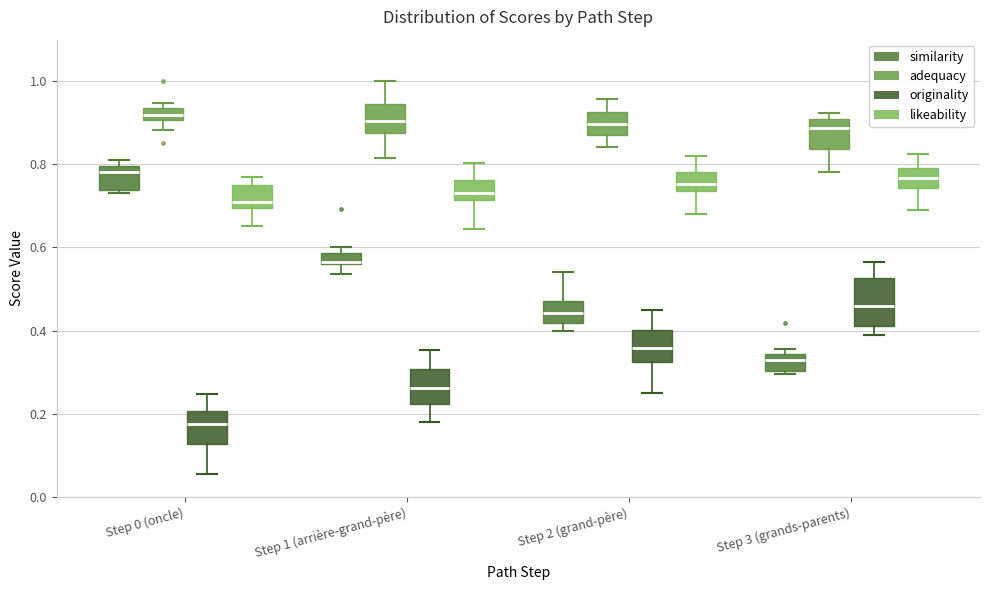

Where is the lower edge of the box for Step 3 (grands-parents) (adequacy) on the y-axis? The values are not printed on the chart, so give them approximately, as read against the axis.

0.84